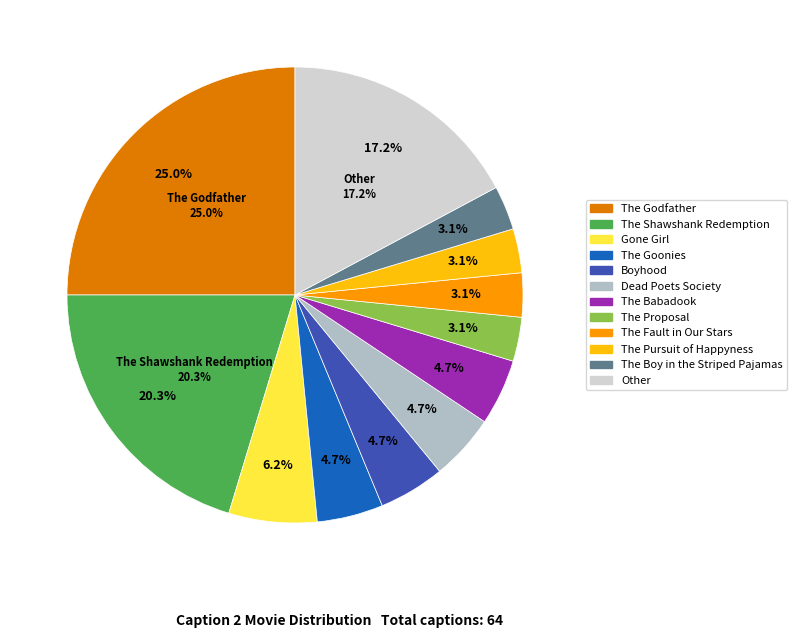

Is the sum of The Boy in the Striped Pajamas and Boyhood greater than half?

No